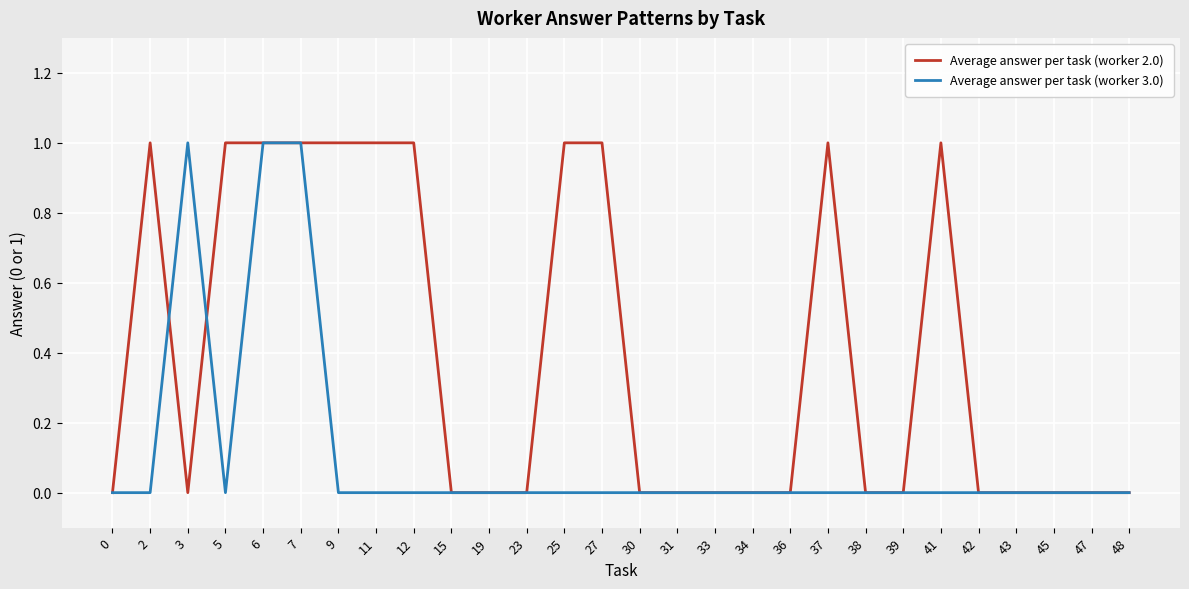

Where is the first local maximum for Average answer per task (worker 2.0)?

2